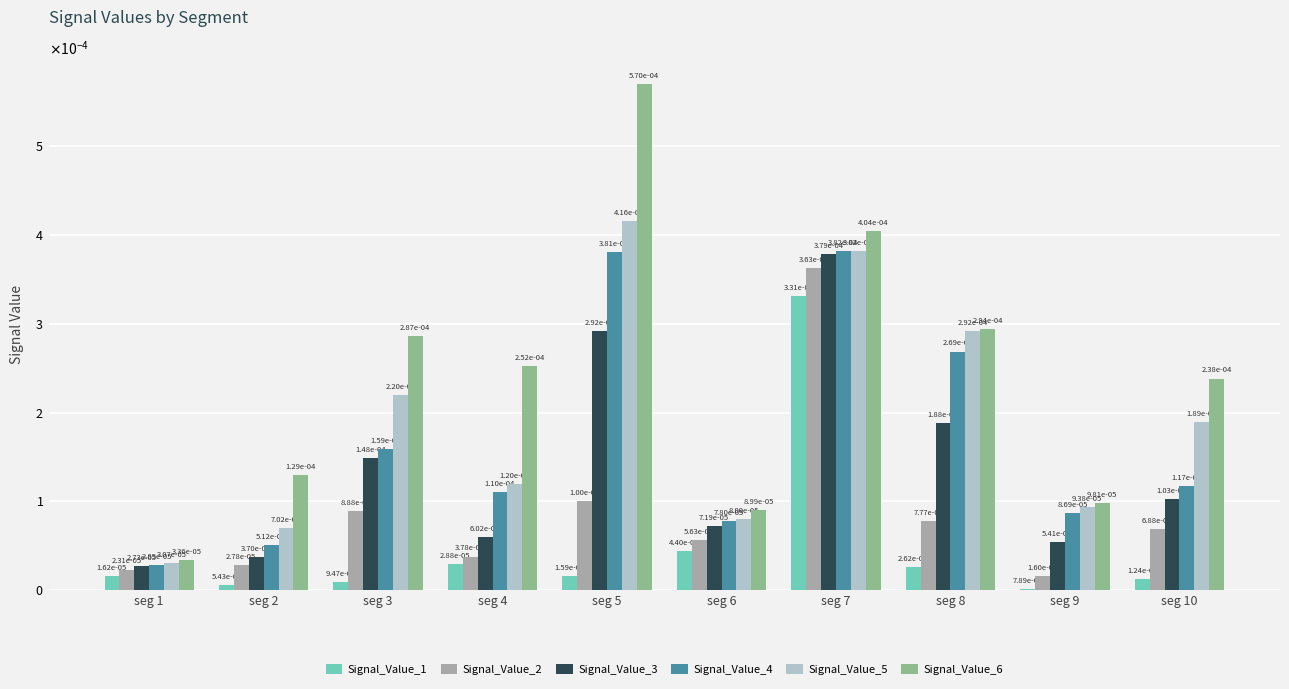

At which label is Signal_Value_5 closest to 0?

seg 1